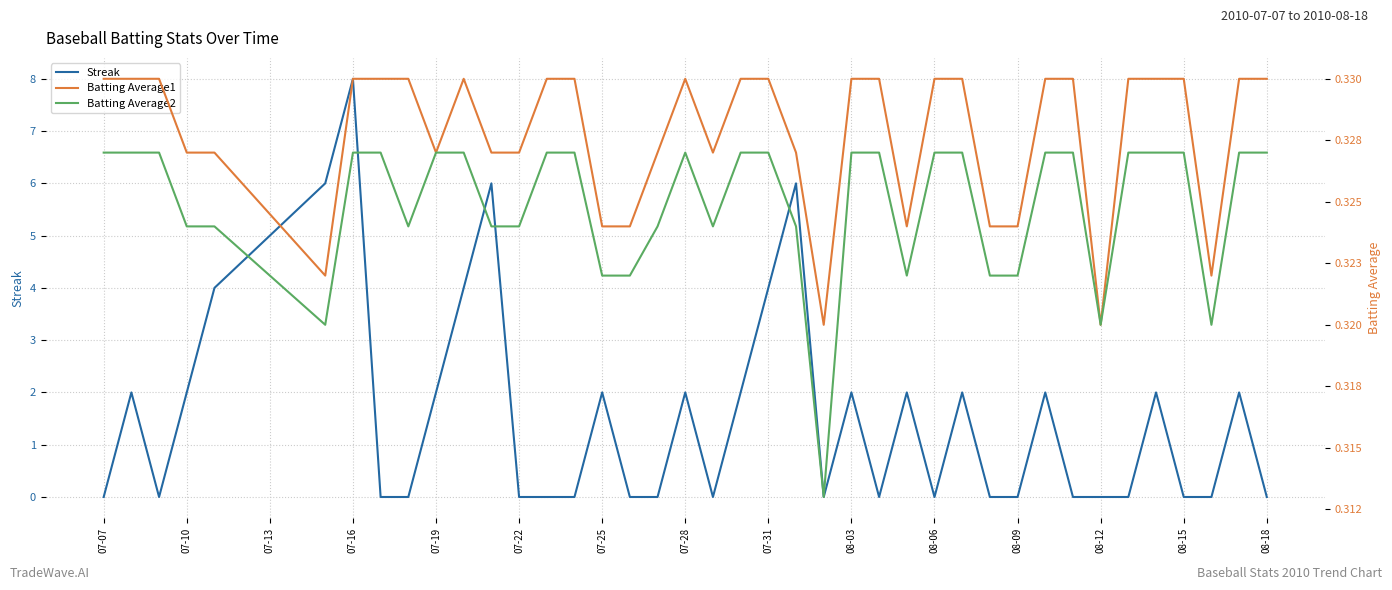

True or false: Streak has a value of 2 at 08-03.

True